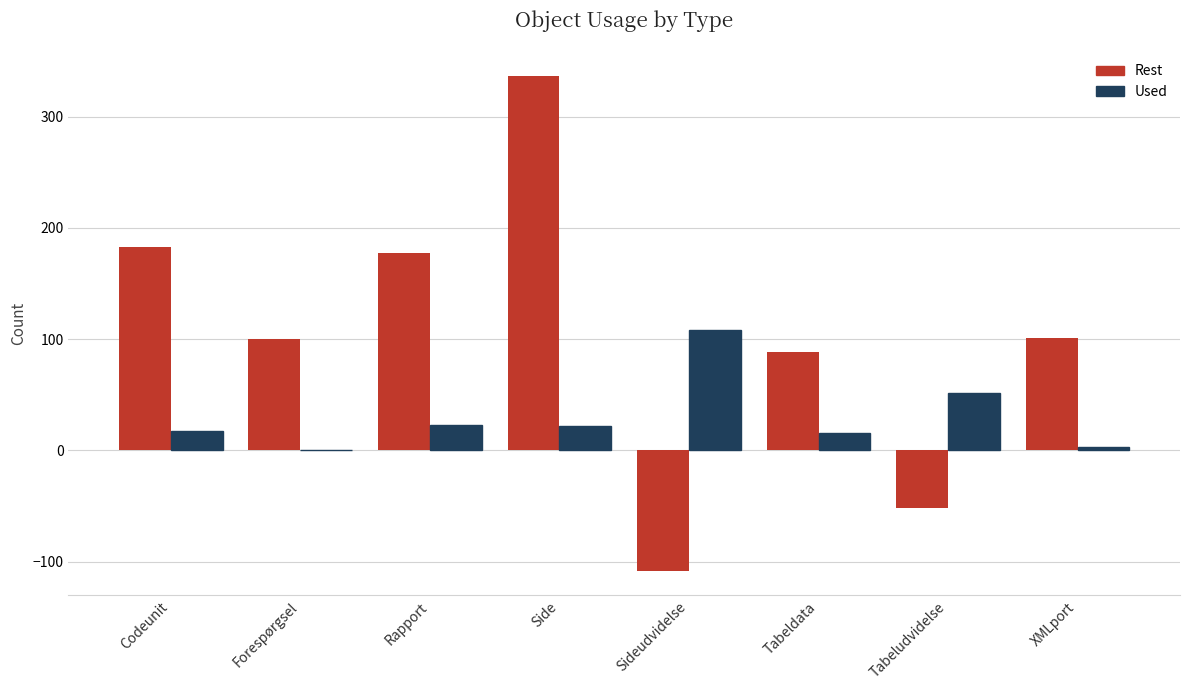

Between Side and Sideudvidelse, which series saw the biggest shift?

Rest